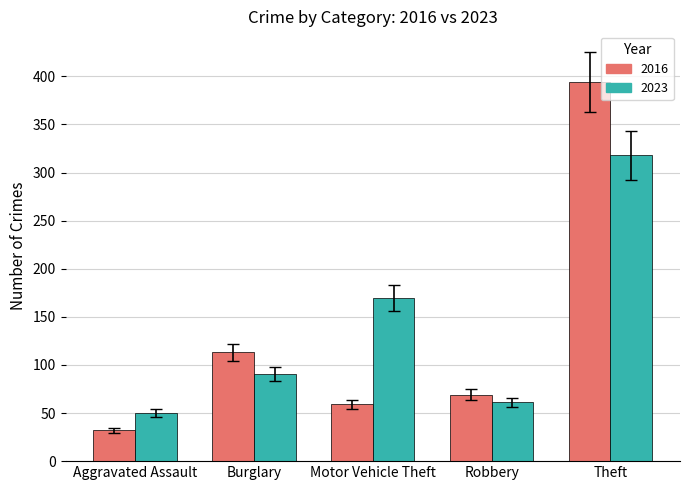

What value does the 2016 series have at Aggravated Assault?

32